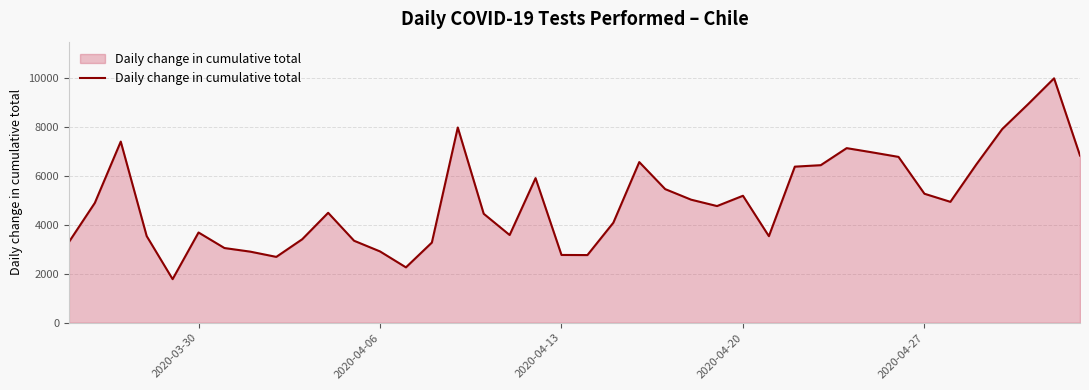

What is the minimum value shown in the chart?

1777